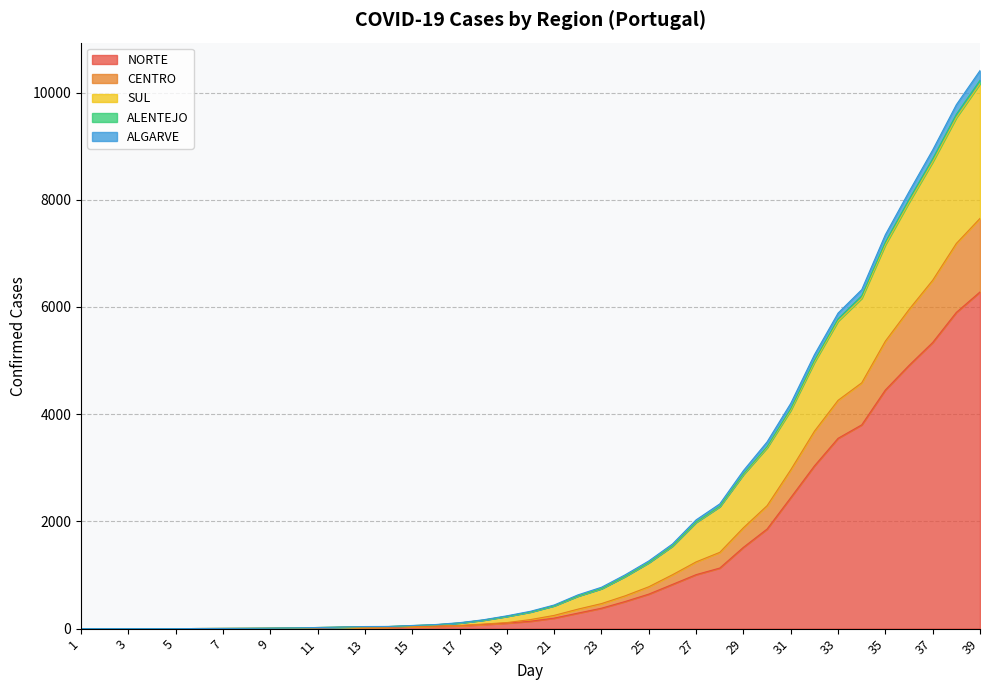

Reading left to right, list all the values displayed in this chart.

NORTE: 0	0	0	0	0	2	2	3	5	8	15	22	27	27	36	44	53	77	103	138	196	289	381	506	644	825	1007	1130	1517	1858	2443	3035	3550	3801	4452	4910	5338	5899	6280
CENTRO: 0	0	0	0	0	2	4	6	9	13	21	29	37	39	56	72	105	158	229	311	427	606	745	973	1229	1539	1982	2275	2874	3375	4073	4969	5737	6162	7162	7951	8706	9532	10165
SUL: 0	0	0	0	0	2	4	6	9	13	21	30	39	41	59	77	111	165	239	324	441	629	772	1004	1263	1579	2029	2327	2948	3484	4202	5109	5886	6323	7349	8151	8929	9773	10410
ALENTEJO: 0	0	0	0	0	2	3	4	6	9	16	23	28	29	39	49	59	85	113	169	247	363	467	612	781	1005	1245	1423	1882	2293	2963	3682	4259	4585	5363	5953	6499	7185	7652
ALGARVE: 0	0	0	0	0	2	4	6	9	13	21	29	37	39	56	72	105	158	229	311	427	608	747	975	1232	1544	1987	2281	2886	3395	4103	5003	5778	6207	7212	8005	8765	9594	10228